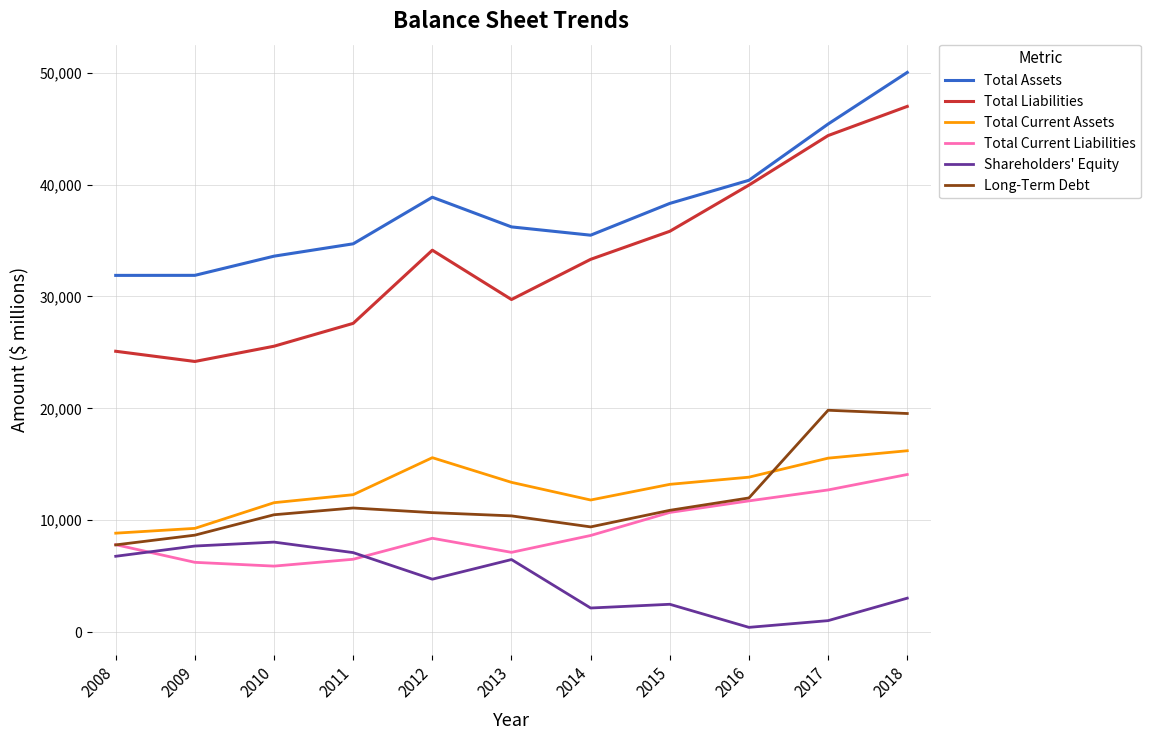

Is this an area chart (filled region under the line)?

No